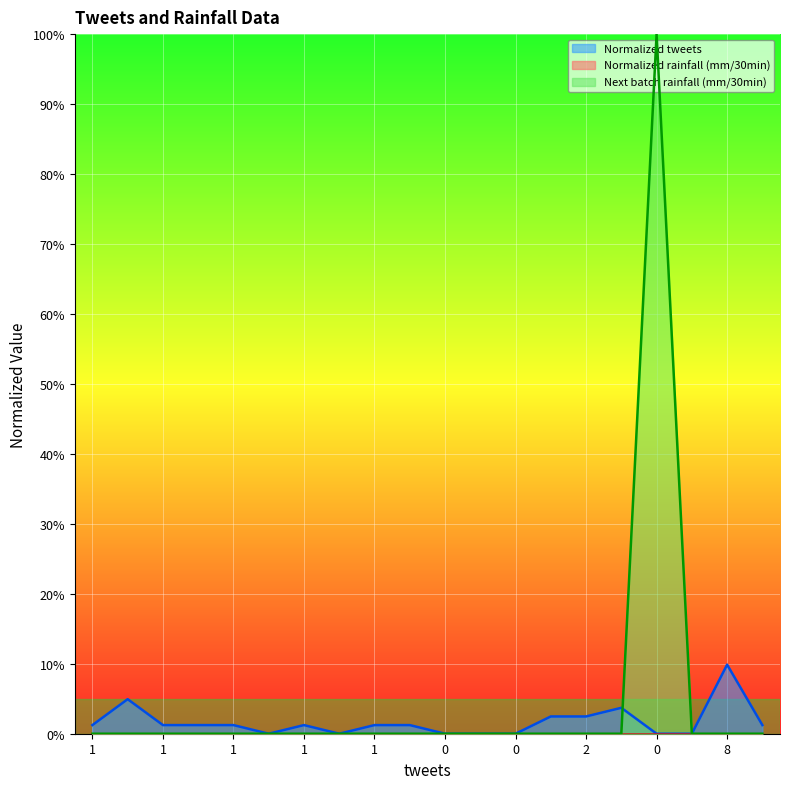

Rank the series at 0 from lowest to highest value.

Normalized tweets, Next batch rainfall (mm/30min)